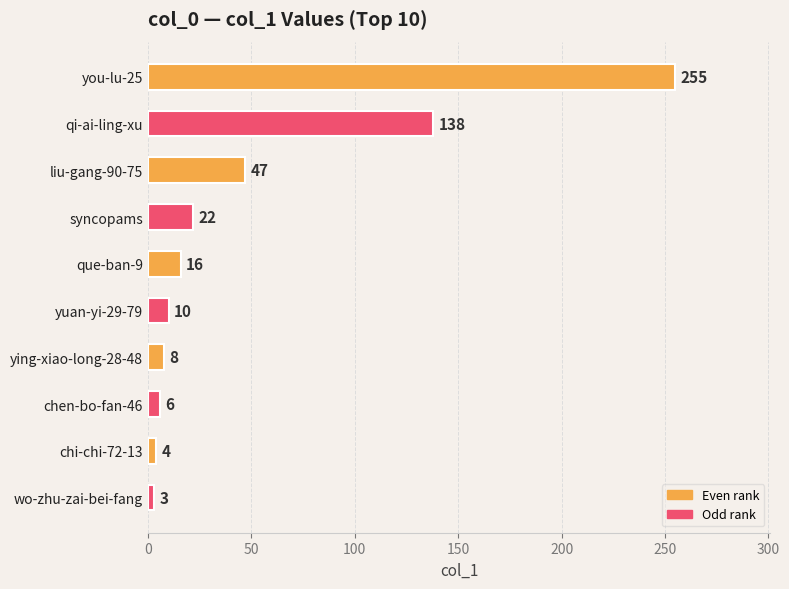

How many series are shown in this chart?

1